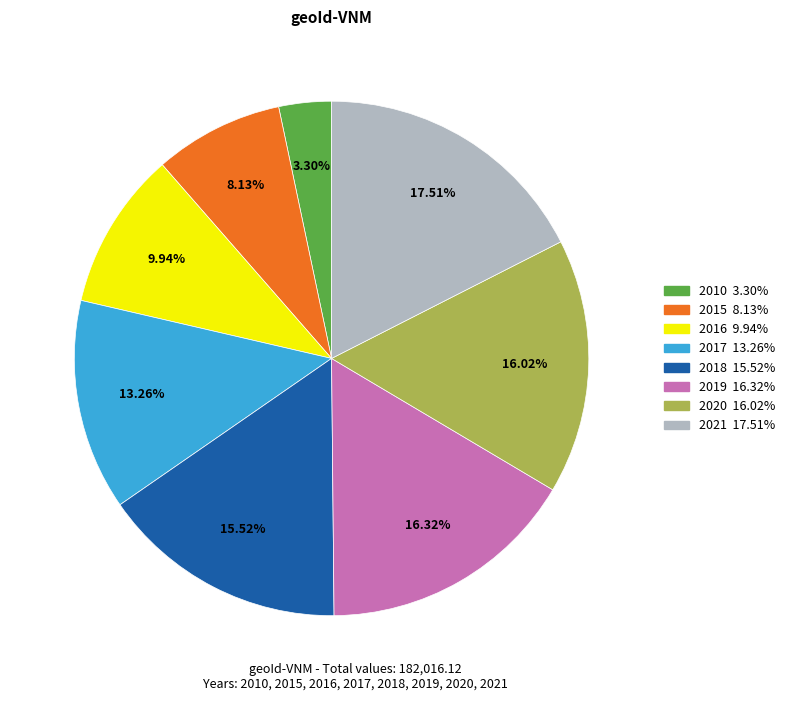

What percentage is the 2021 slice, to the nearest percent?

18%